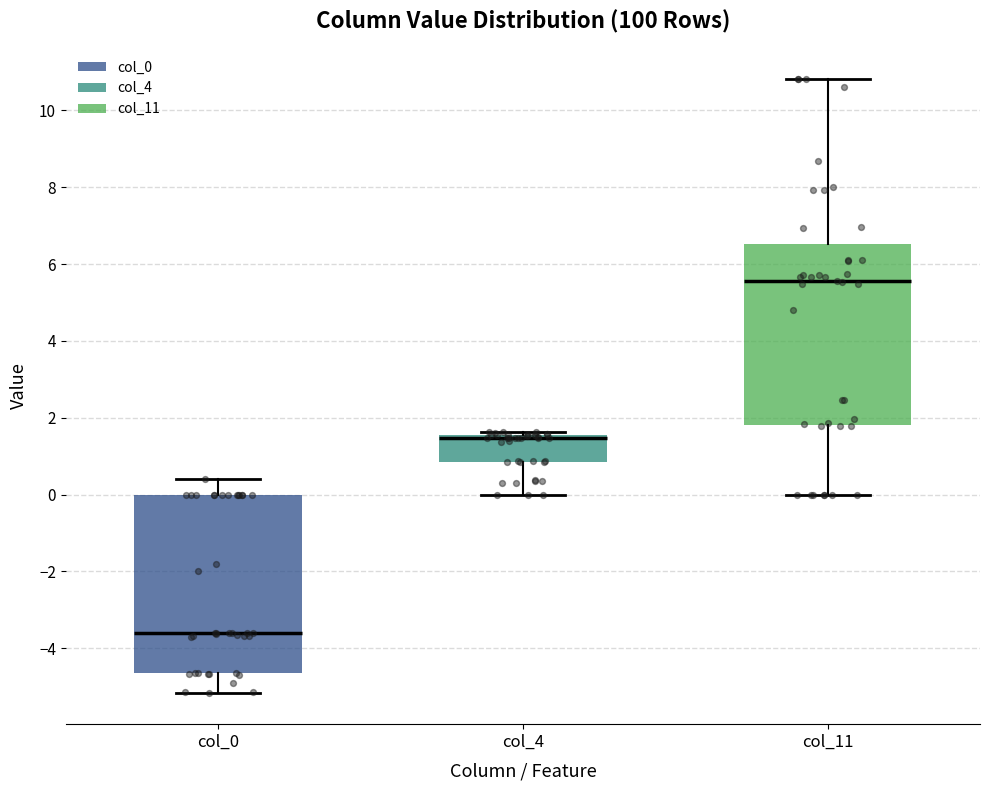

Reading left to right, read every box against the y-axis: the position of its median line, the range the box covers, and the ends of its whiskers. The values are not printed on the chart, so give them approximately, as read against the axis.

col_0: median -3.6, box -4.6 to 0.0, whiskers -5.2 to 0.4
col_4: median 1.4, box 0.8 to 1.6, whiskers 0.0 to 1.6 (just above the box's upper edge)
col_11: median 5.6, box 1.8 to 6.6, whiskers 0.0 to 10.8